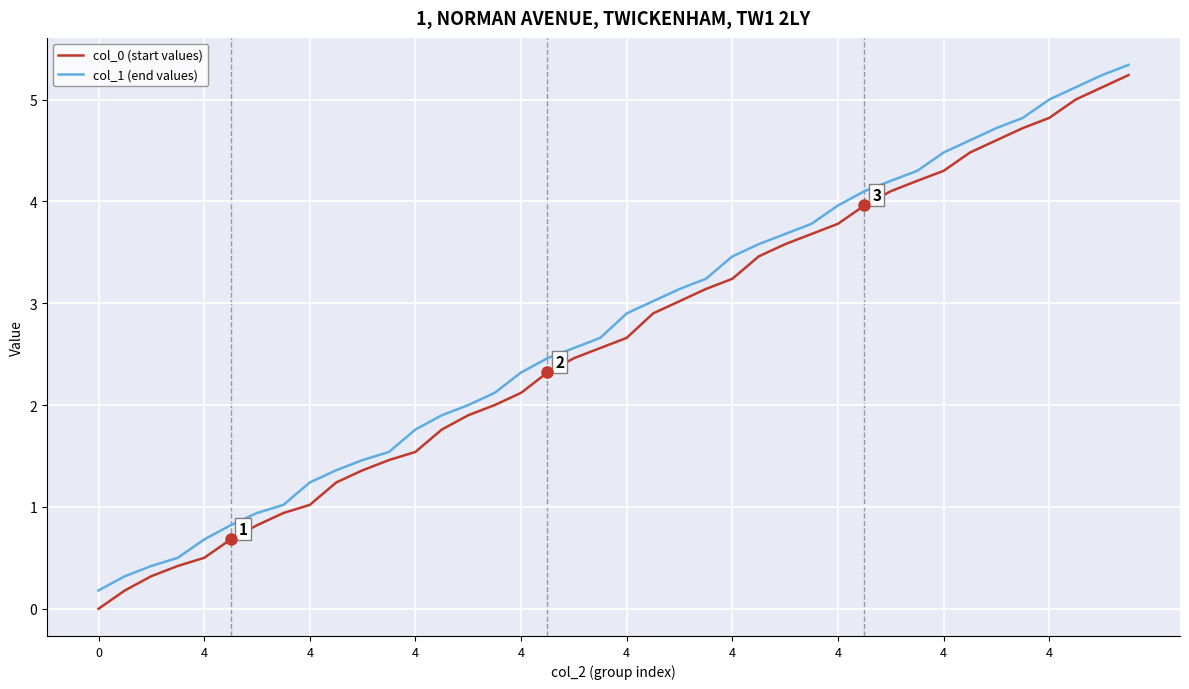

Reading left to right, what are all the values shown in this chart?

col_0 (start values): 0.0	0.2	0.3	0.4	0.5	0.7	0.8	0.9	1.0	1.2	1.4	1.5	1.5	1.8	1.9	2.0	2.1	2.3	2.5	2.6	2.7	2.9	3.0	3.1	3.2	3.5	3.6	3.7	3.8	4.0	4.1	4.2	4.3	4.5	4.6	4.7	4.8	5.0	5.1	5.2
col_1 (end values): 0.2	0.3	0.4	0.5	0.7	0.8	0.9	1.0	1.2	1.4	1.5	1.5	1.8	1.9	2.0	2.1	2.3	2.5	2.6	2.7	2.9	3.0	3.1	3.2	3.5	3.6	3.7	3.8	4.0	4.1	4.2	4.3	4.5	4.6	4.7	4.8	5.0	5.1	5.2	5.3